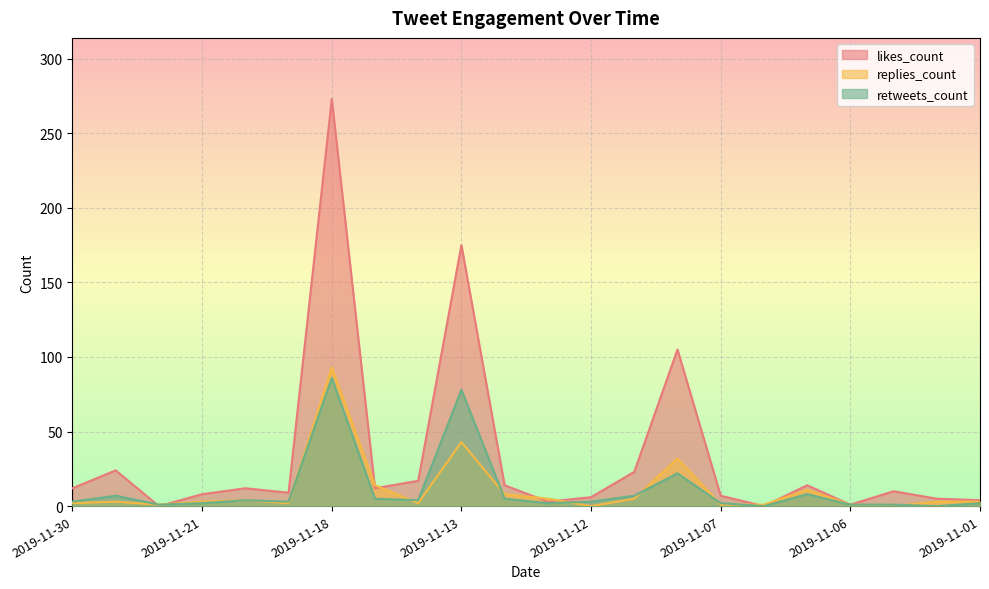

How many interior local peaks does the replies_count series have?

6